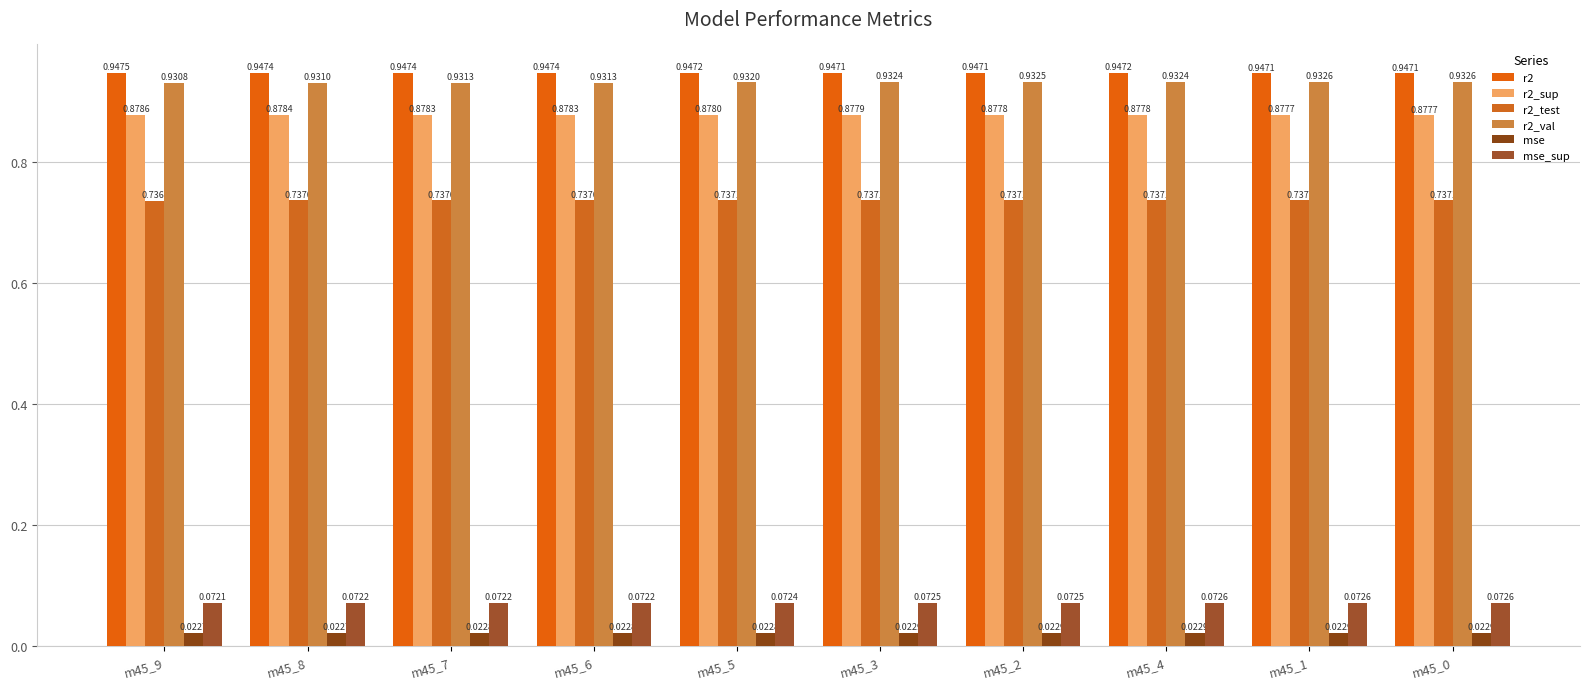

Where is mse_sup nearest to the value 0?

m45_9